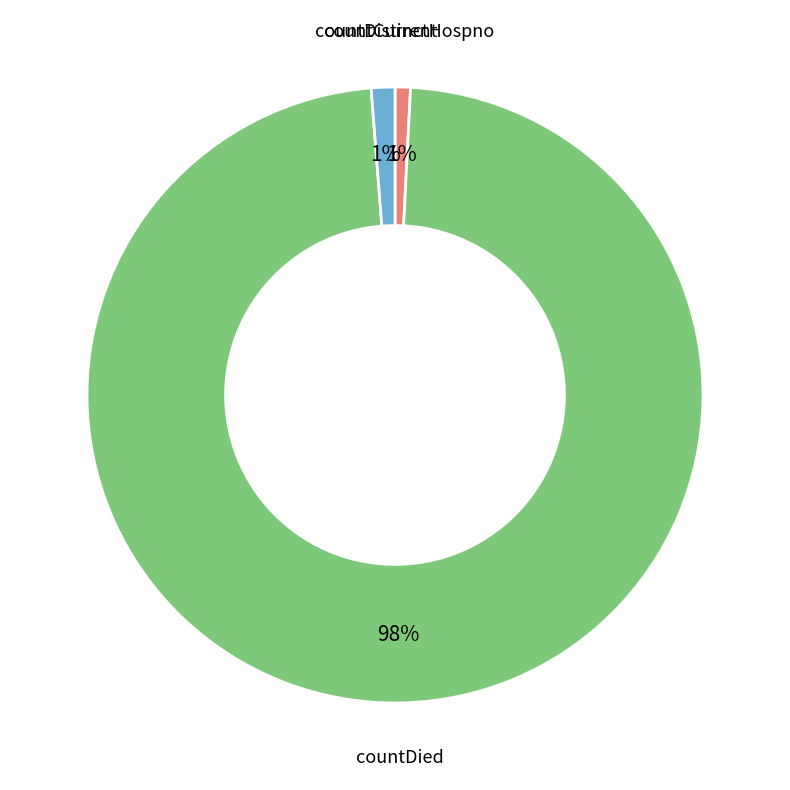

The countDied slice represents 89% of the pie. True or false?

False